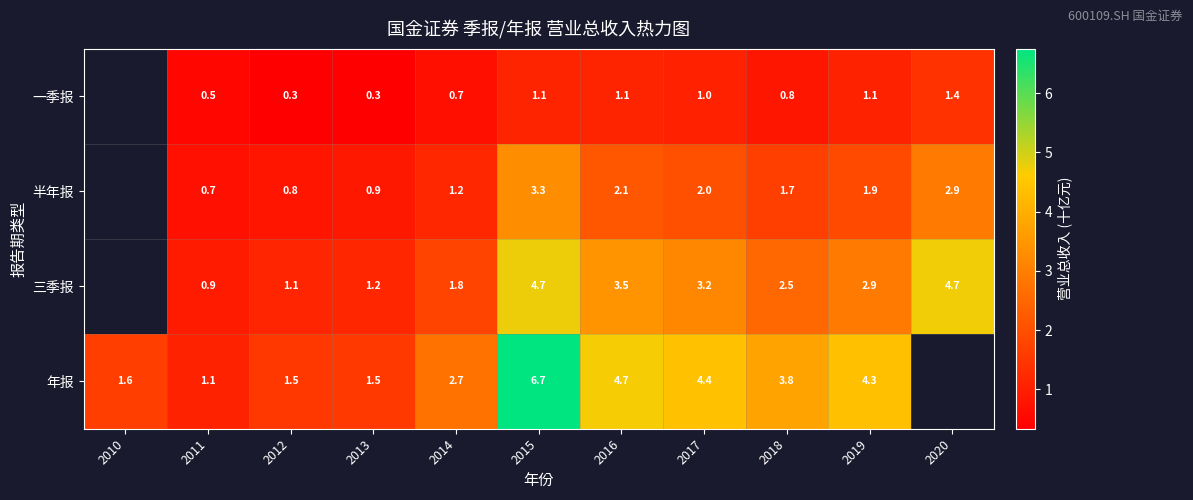

At 2017, list the series in order from largest to smallest.

年报, 三季报, 半年报, 一季报